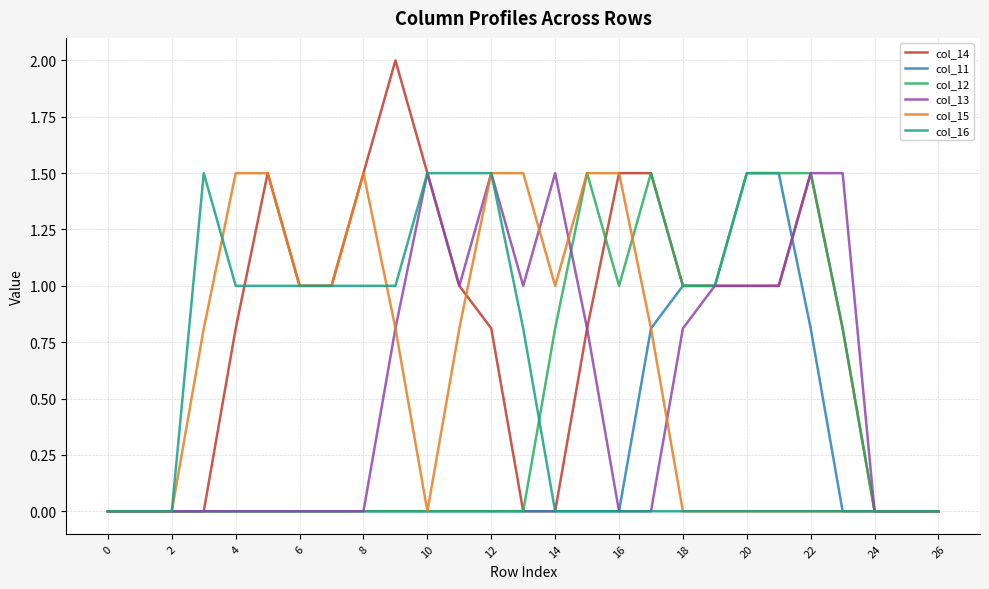

Which series has the largest total across all categories?

col_14